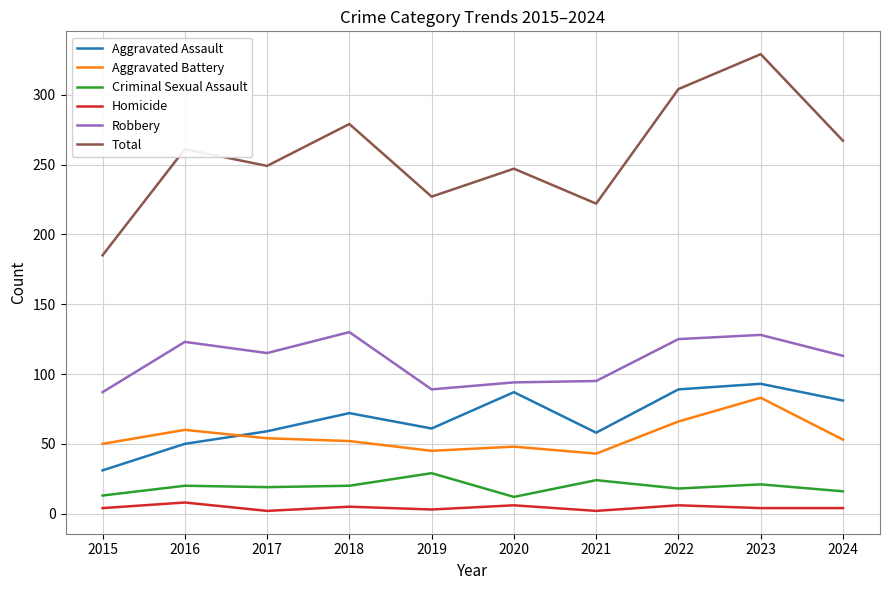

In Total, how many points are lower than both neighbors (excluding endpoints)?

3